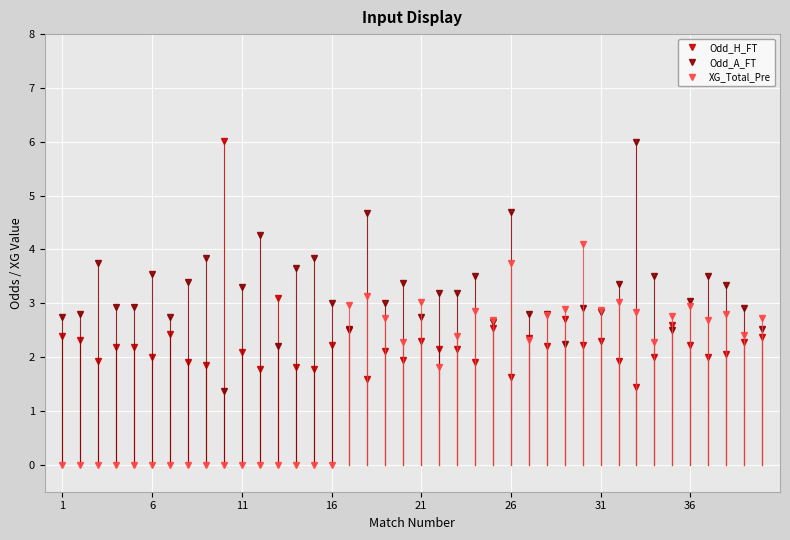

Which series has the largest total across all categories?

Odd_A_FT